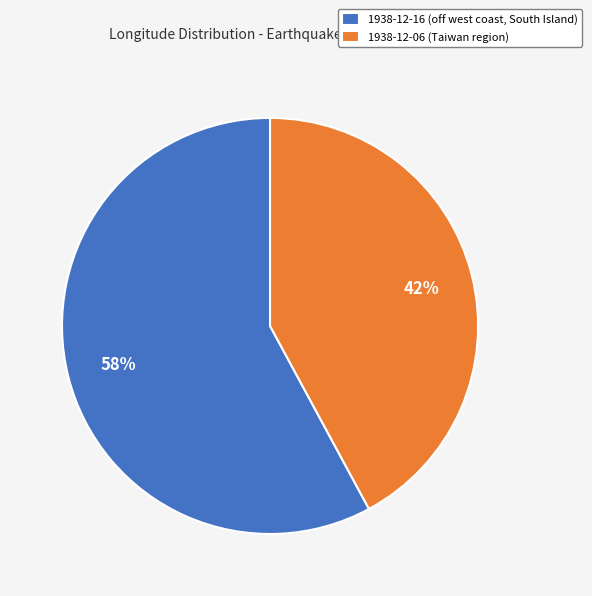

The 1938-12-16 (off west coast, South Island) slice represents 44% of the pie. True or false?

False